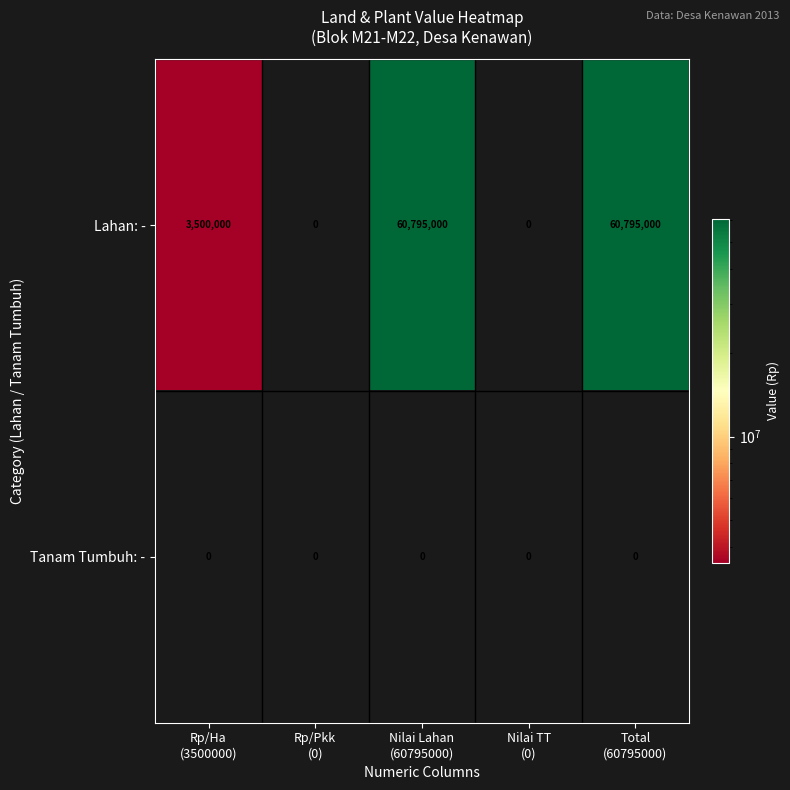

What is the maximum value for Lahan: -?

60795000